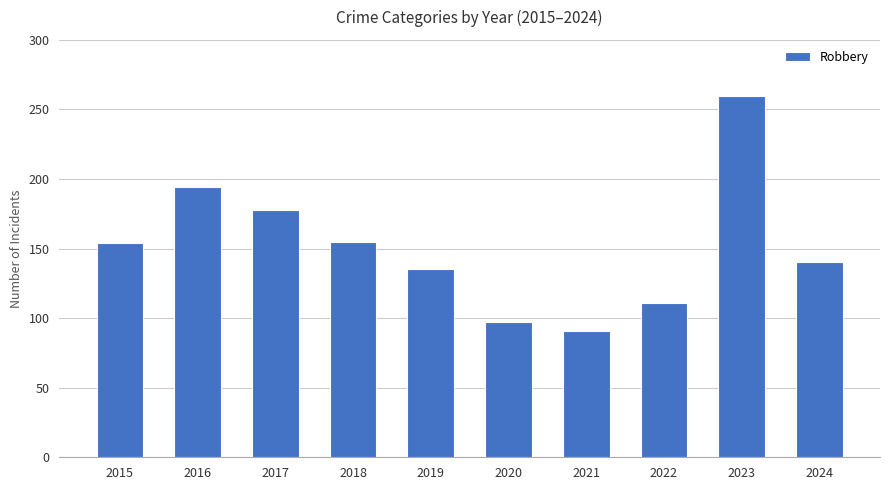

What is the greatest value displayed?

260